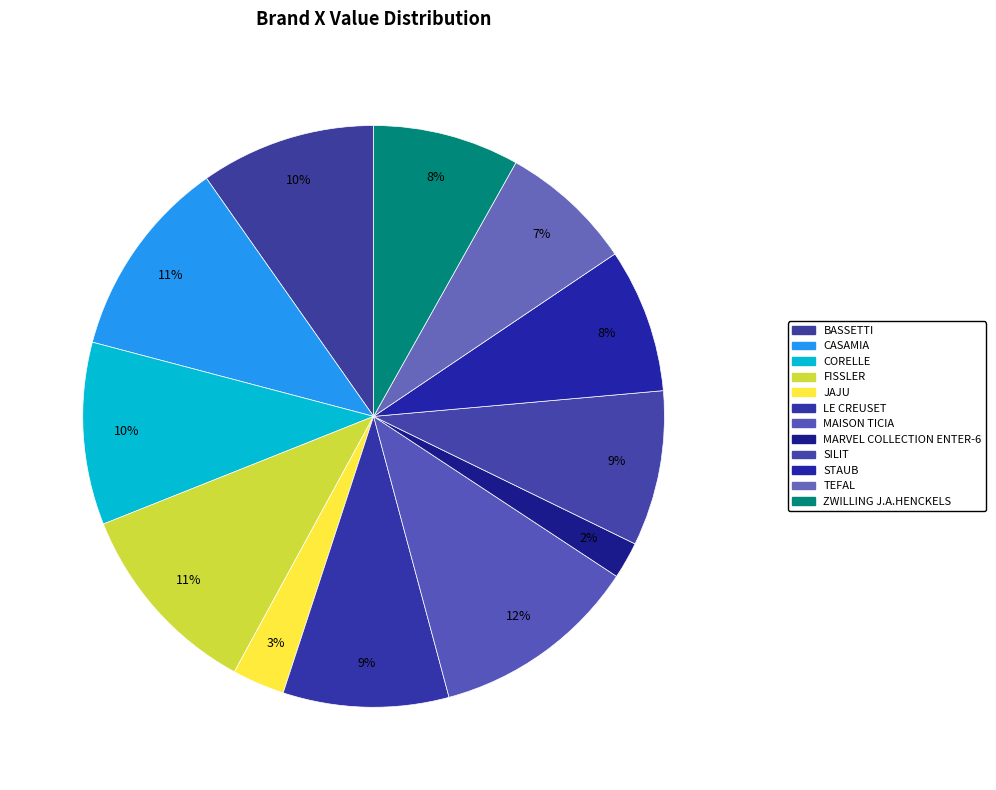

How many slices are in this pie chart?

12